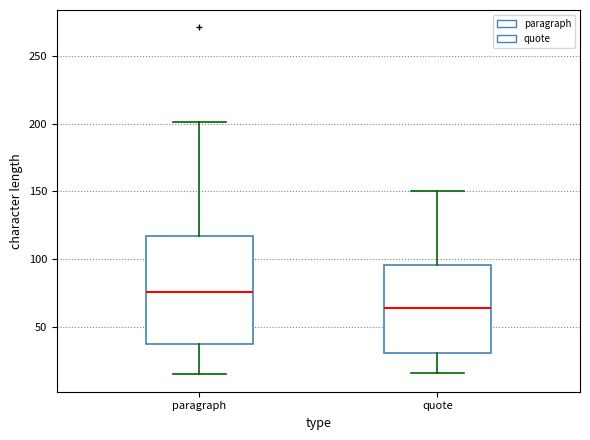

Where does the lower whisker of the box for paragraph end on the y-axis? The values are not printed on the chart, so give them approximately, as read against the axis.

15